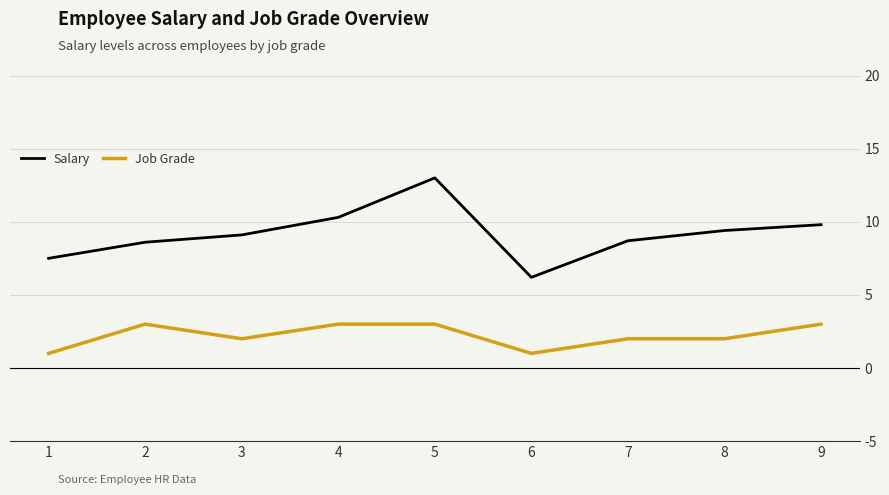

True or false: Job Grade and Salary cross at least once.

False